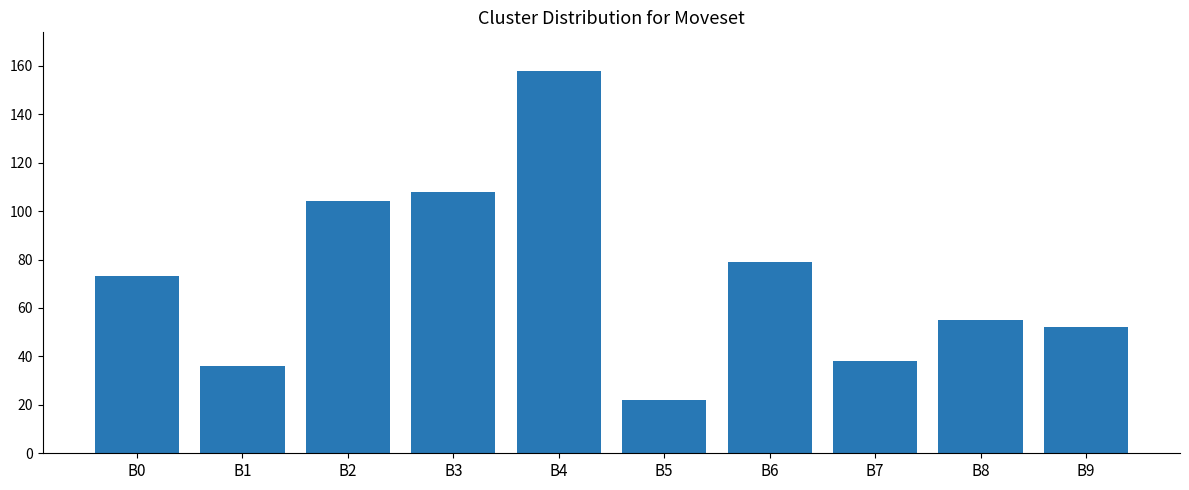

Reading left to right, transcribe all the data shown in this chart.

73	36	104	108	158	22	79	38	55	52